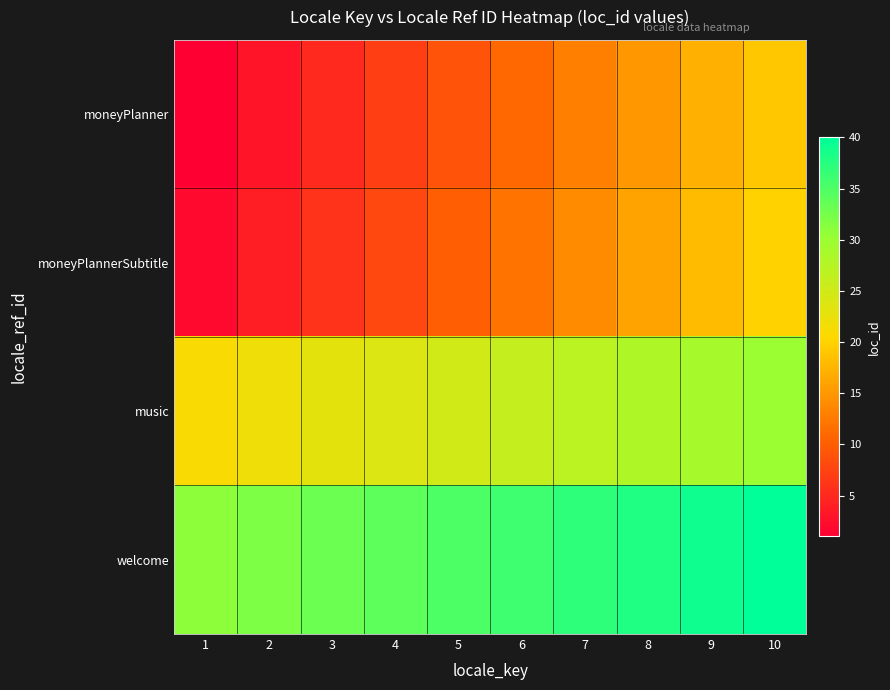

How many categories are shown in the chart?

10